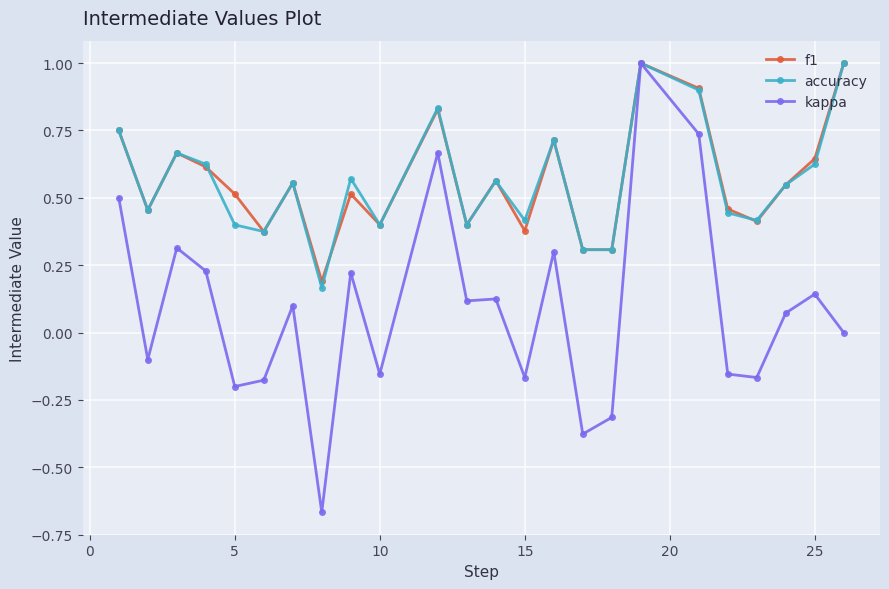

True or false: f1 has more than 0 points higher than both neighbors.

True